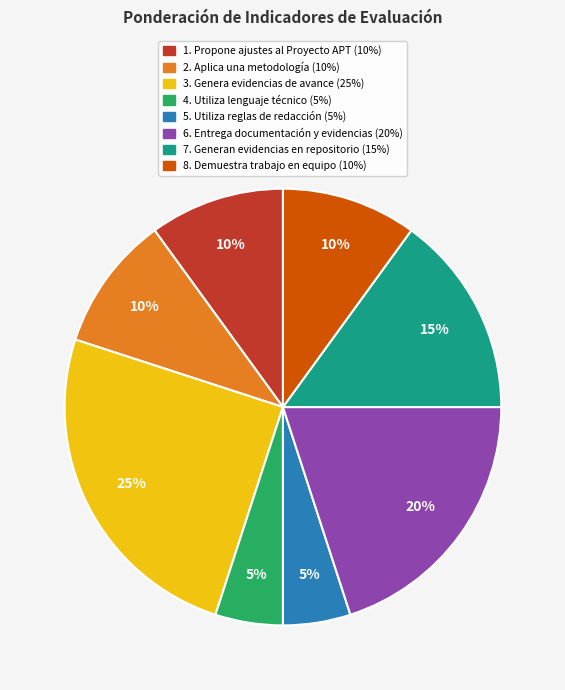

Is it true that 6. Entrega documentación y evidencias is 32% of the pie?

False